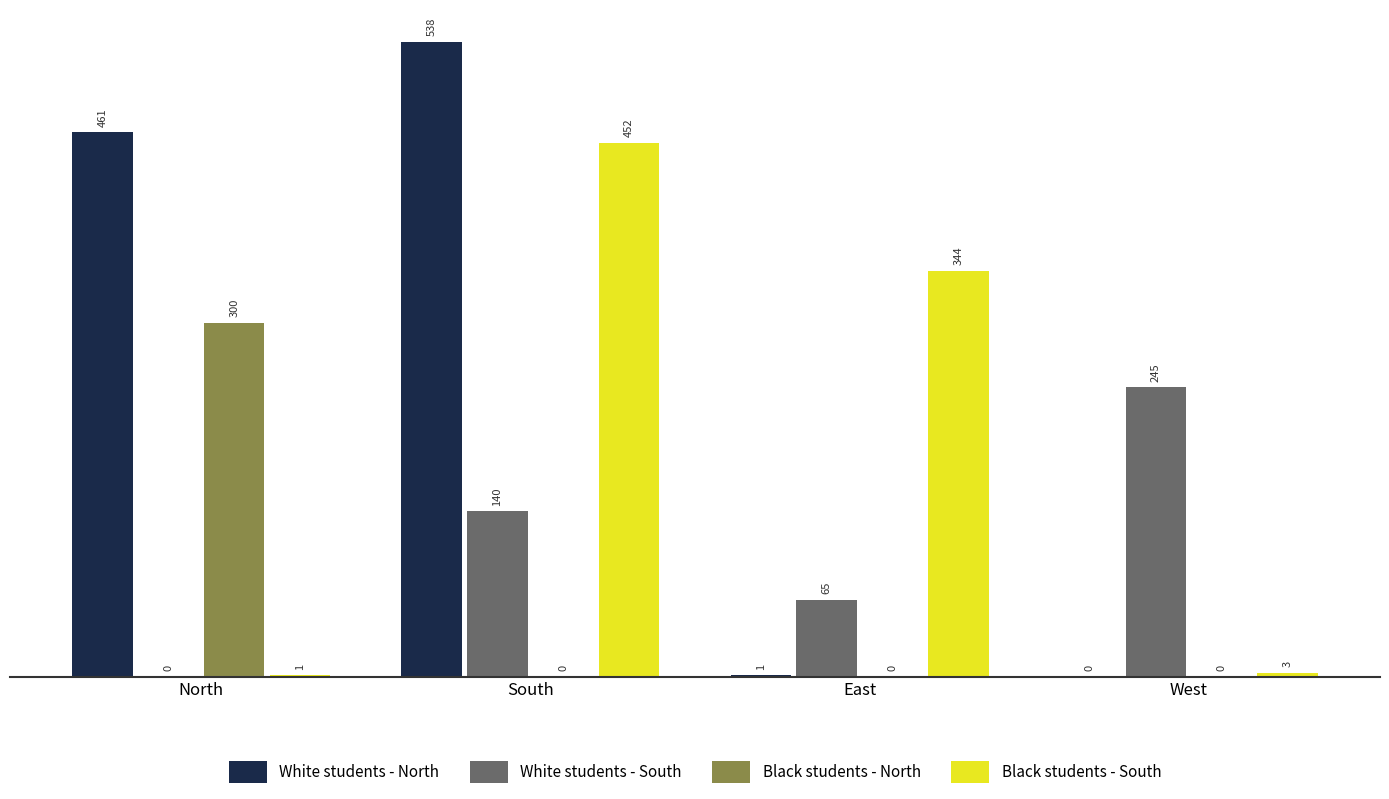

What is the sum of all Black students - North values?

300